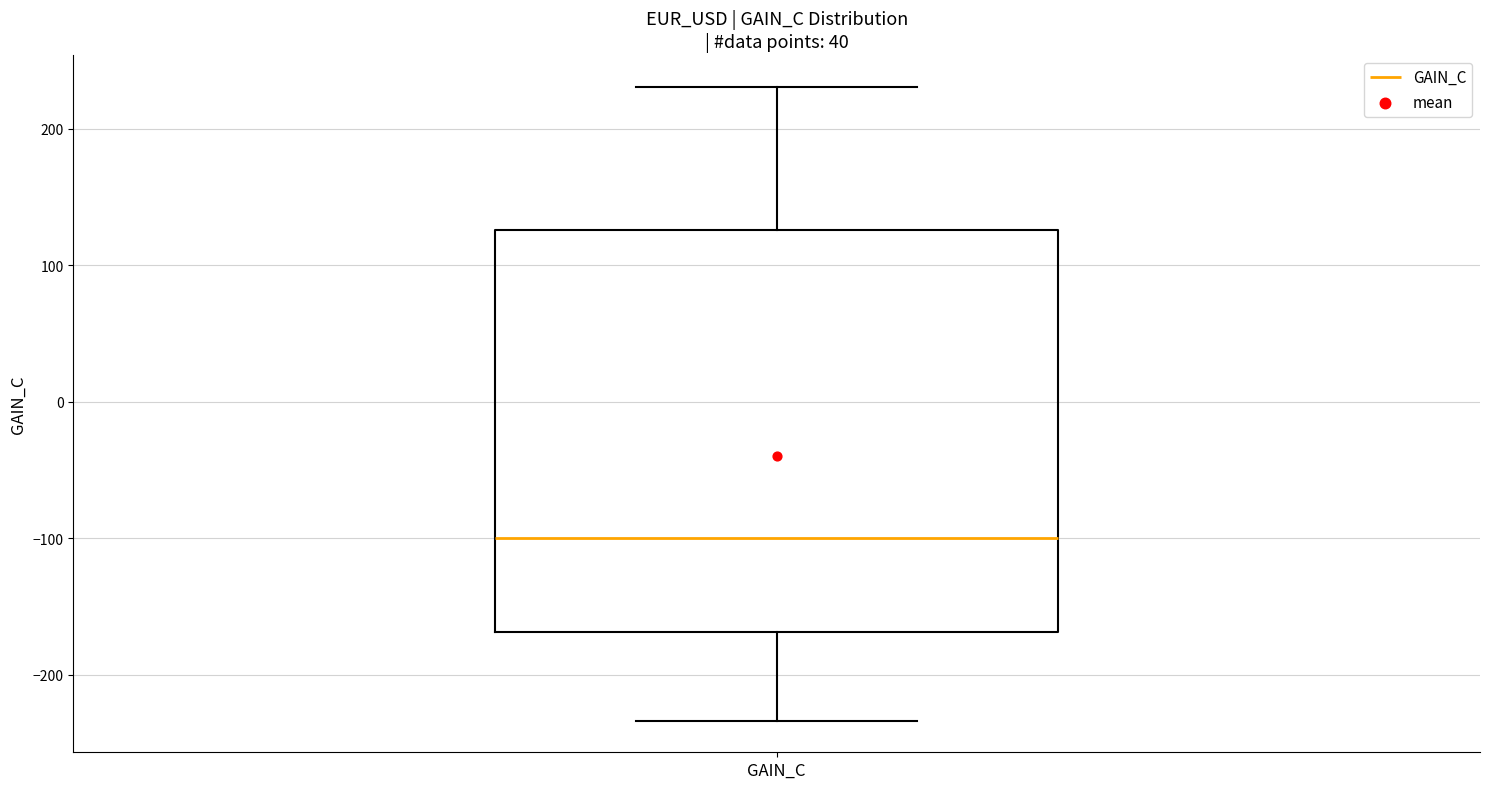

Transcribe this box plot: give where the median line is, the range the box spans, and where the two whiskers end, as read against the y-axis. The values are not printed on the chart, so give them approximately, as read against the axis.

median -100, box -170 to 130, whiskers -230 to 230